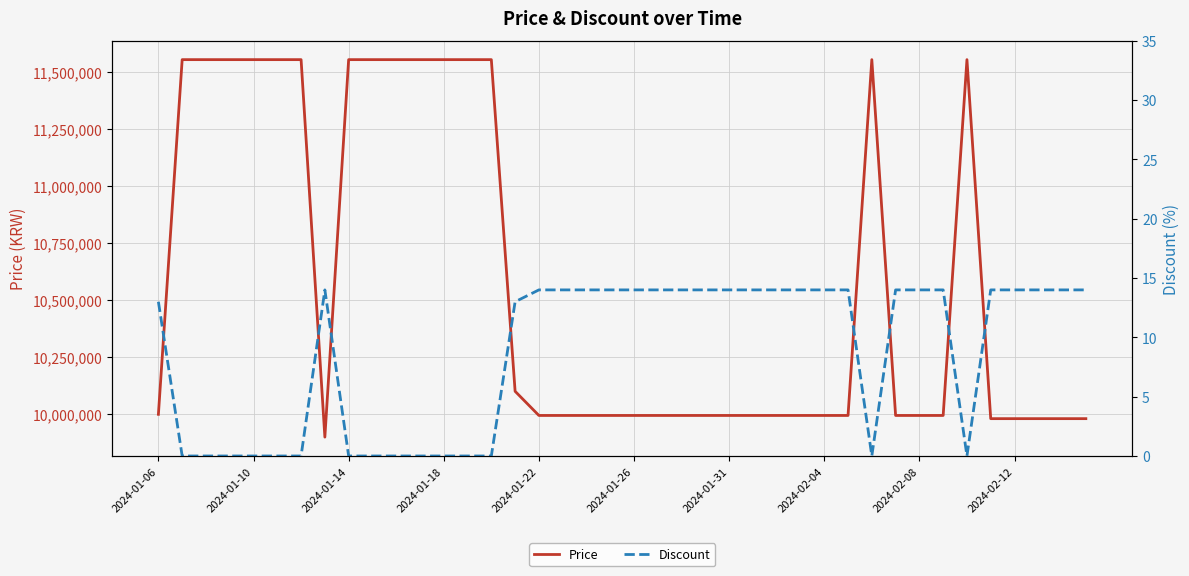

The Price series shows 5888985 at 2024-01-10. True or false?

False